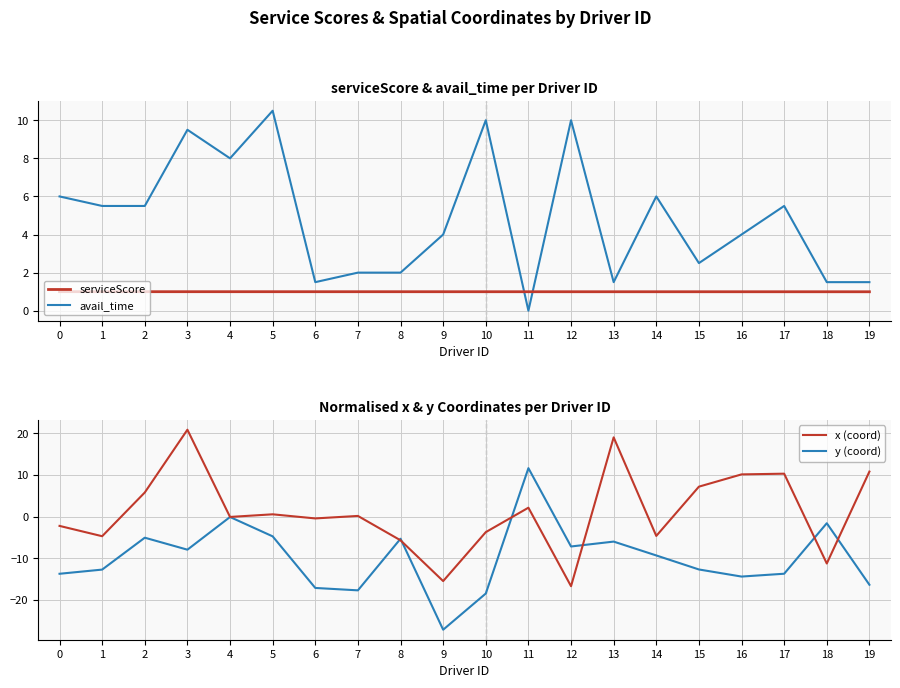

Which series has the widest spread of values?

y (coord)